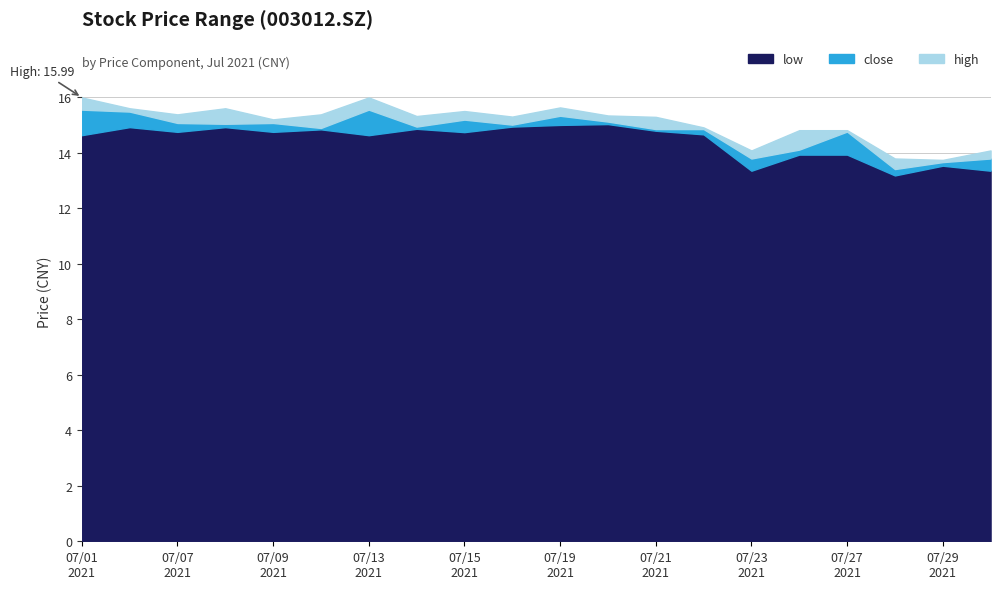

True or false: high and close intersect in this chart.

False